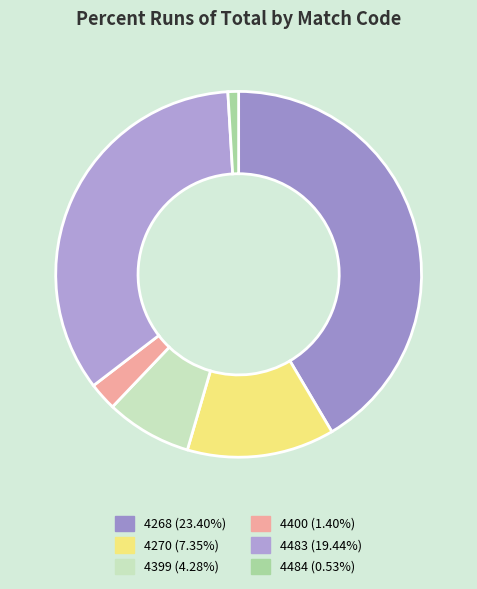

Rank the categories by value from highest to lowest.

4268, 4483, 4270, 4399, 4400, 4484